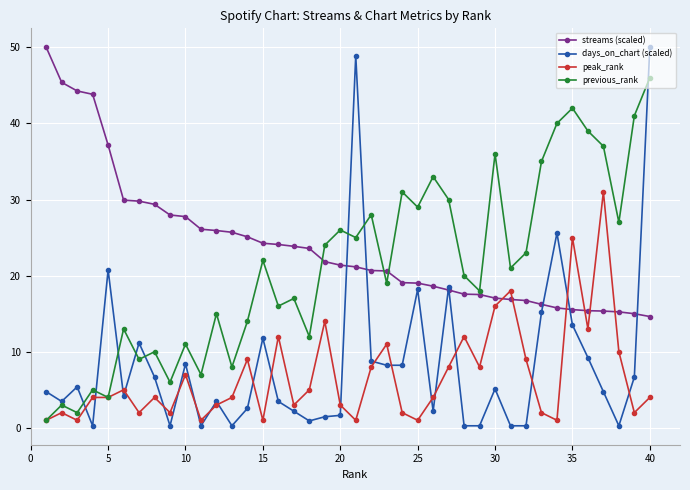

Which series has the widest spread of values?

days_on_chart (scaled)